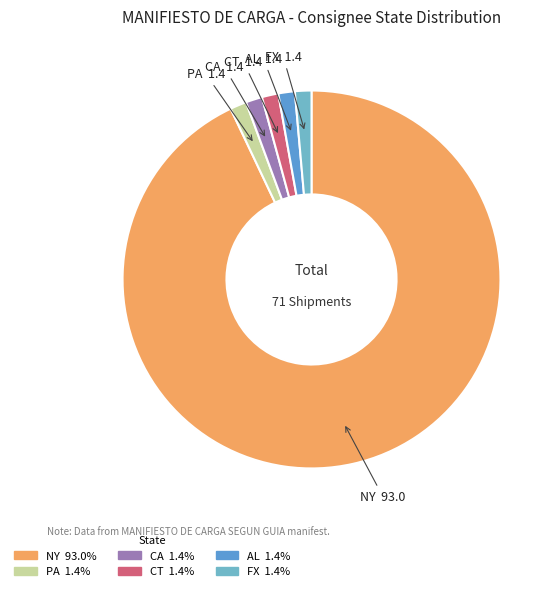

Which category has the biggest portion of the pie?

NY